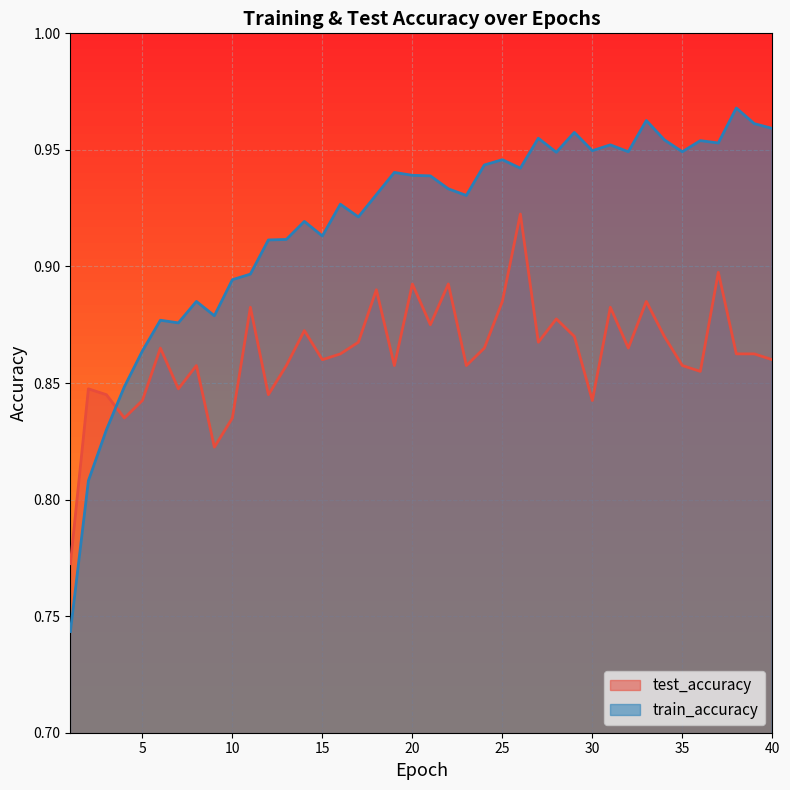

Rank the categories by test_accuracy value from lowest to highest.

1, 9, 4, 10, 5, 30, 3, 12, 2, 7, 36, 13, 23, 35, 8, 19, 15, 40, 39, 16, 38, 6, 24, 32, 17, 27, 29, 34, 14, 21, 28, 11, 31, 25, 33, 18, 20, 22, 37, 26